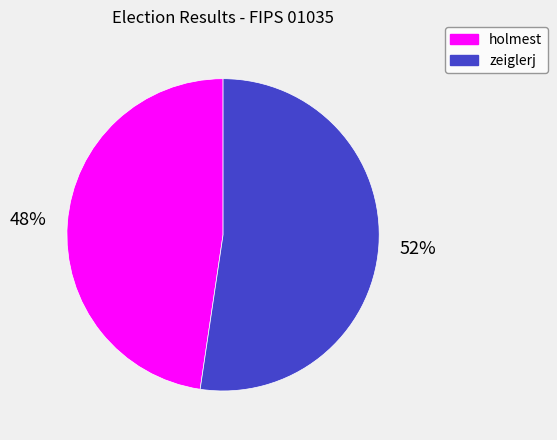

Is it true that holmest is 58% of the pie?

False